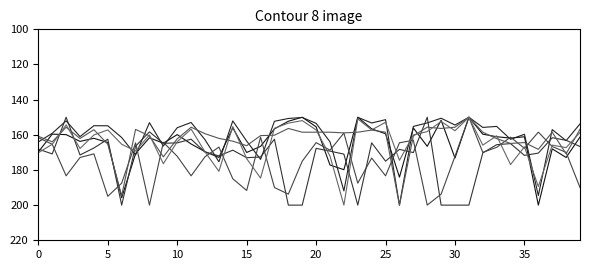

How many lines are shown in the chart?

6